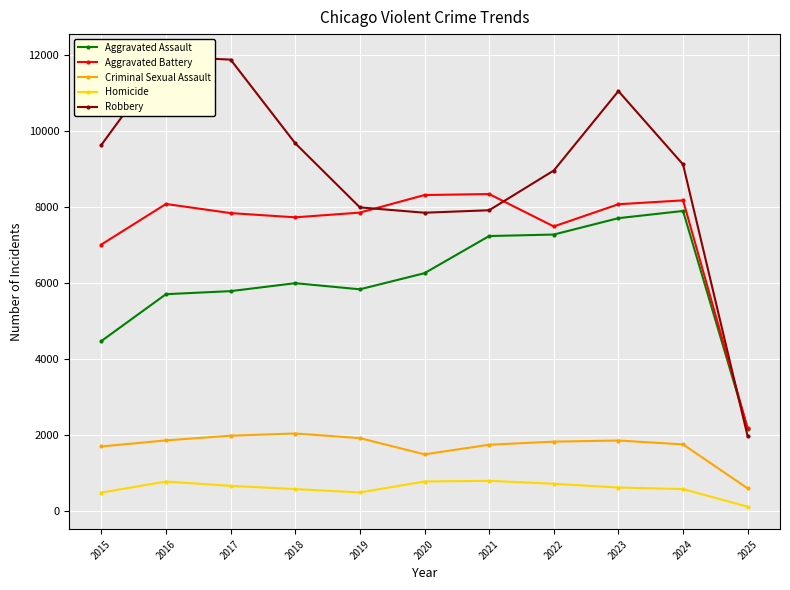

After their last crossing, which series has the higher values: Robbery or Aggravated Assault?

Aggravated Assault